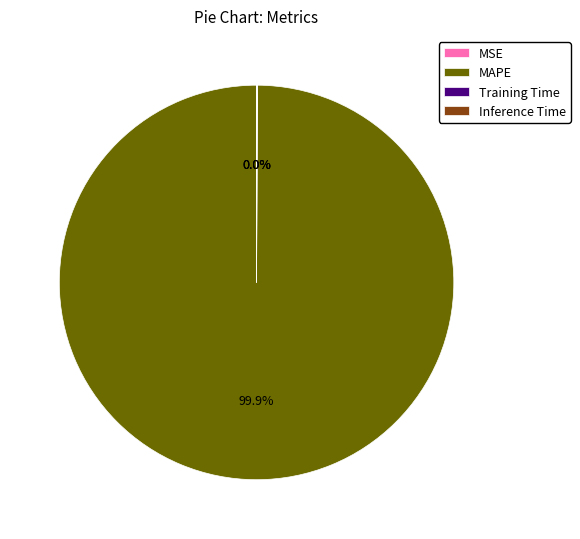

To the nearest percent, what is the difference between the largest and smallest slice percentages?

100%